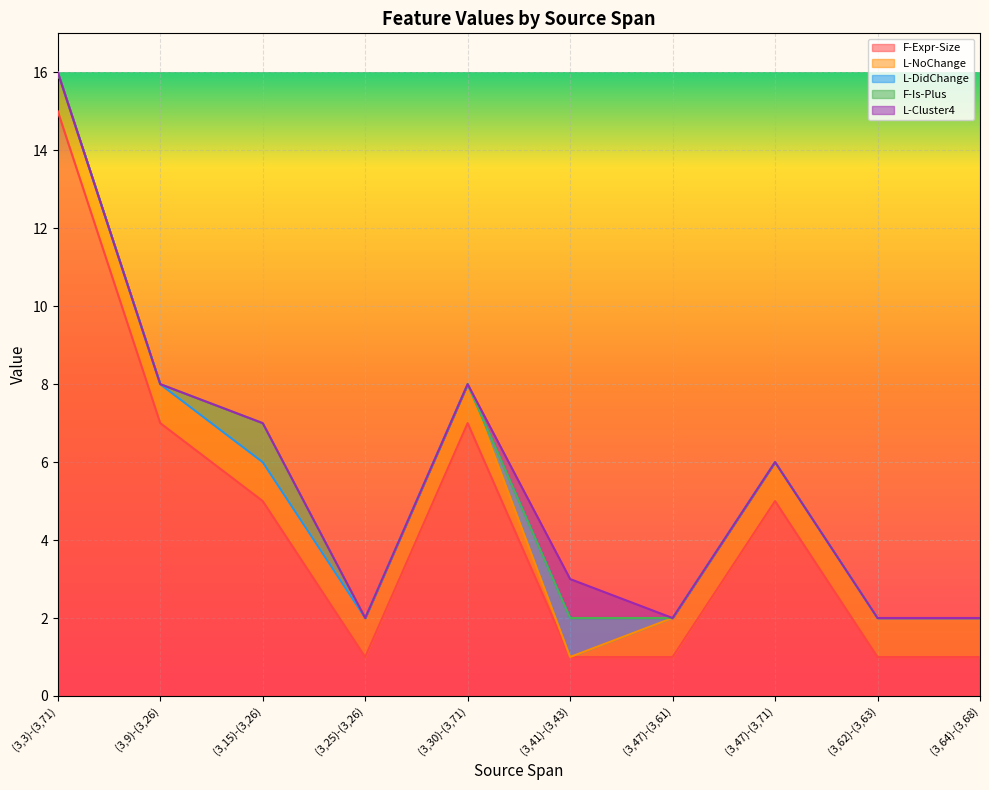

At which label does L-DidChange reach its peak?

(3,41)-(3,43)